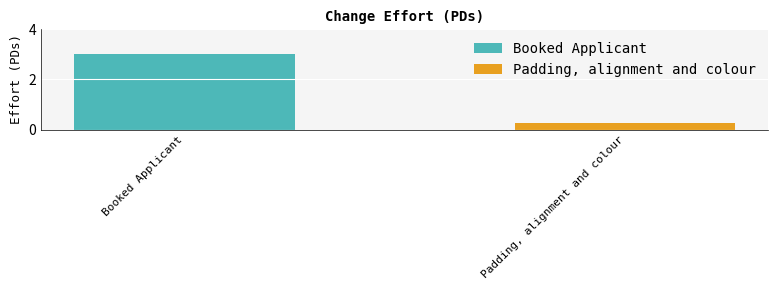

What is the maximum value shown in the chart?

3.0